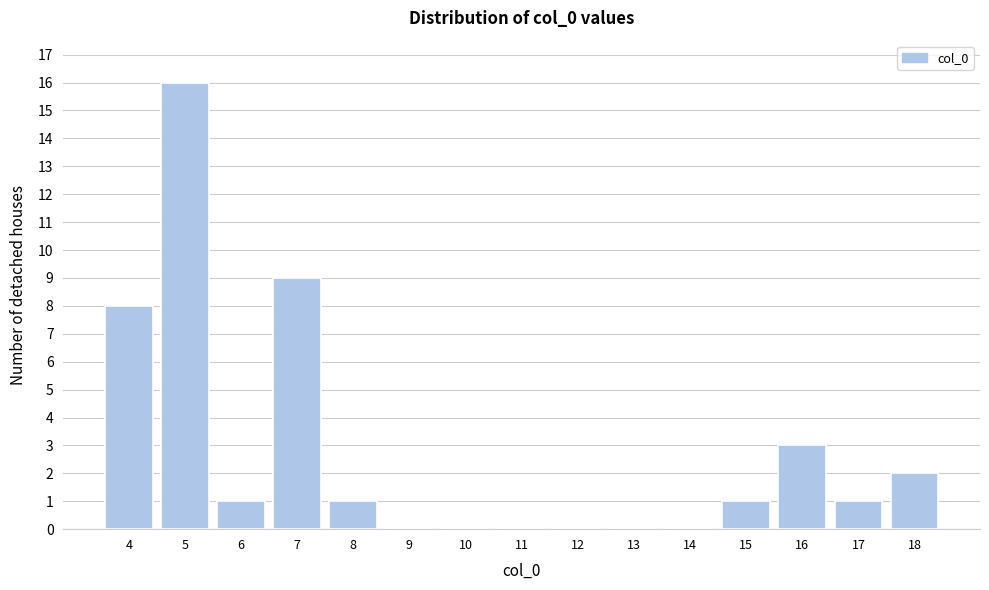

Reading right to left, transcribe all the data shown in this chart.

18=2	17=1	16=3	15=1	14=0	13=0	12=0	11=0	10=0	9=0	8=1	7=9	6=1	5=16	4=8